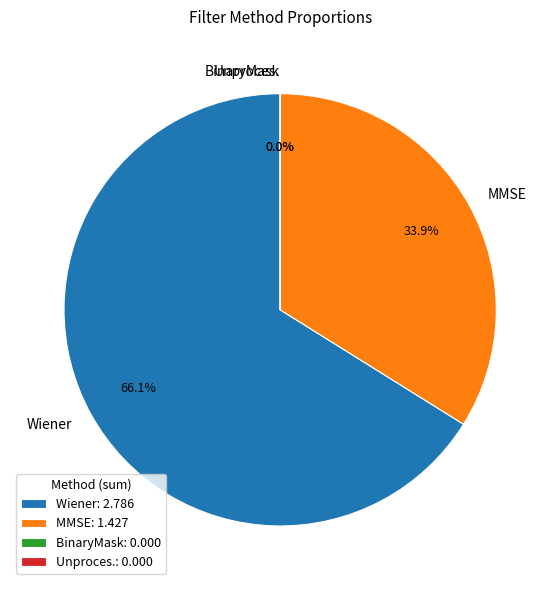

Does BinaryMask account for over 50% of the chart?

No